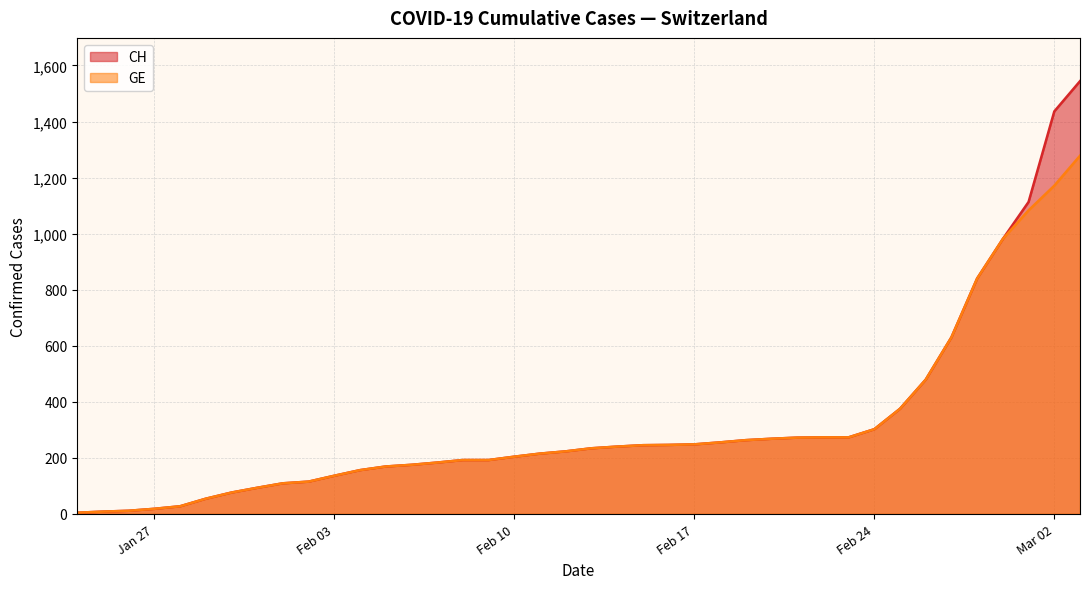

What is the lowest value of the GE series?

4